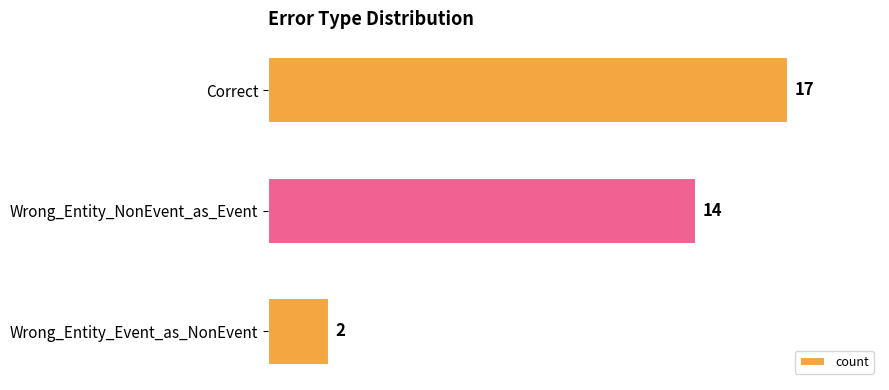

Reading bottom to top, what are all the values shown in this chart?

2	14	17